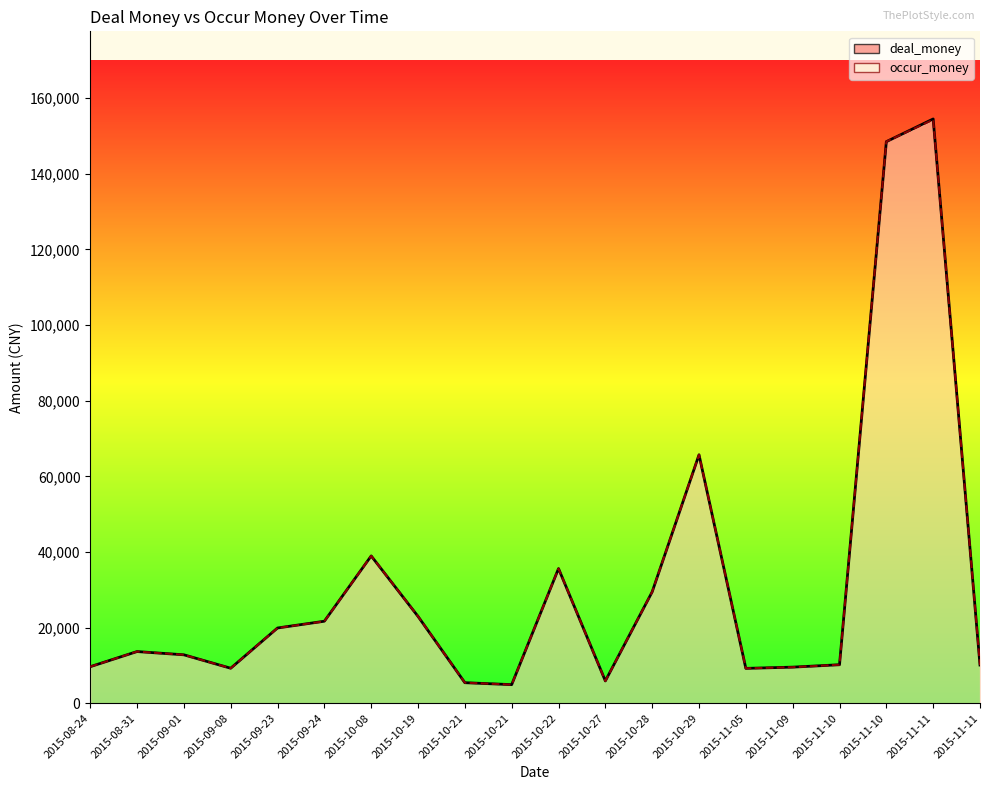

How many interior local valleys does the occur_money series have?

4